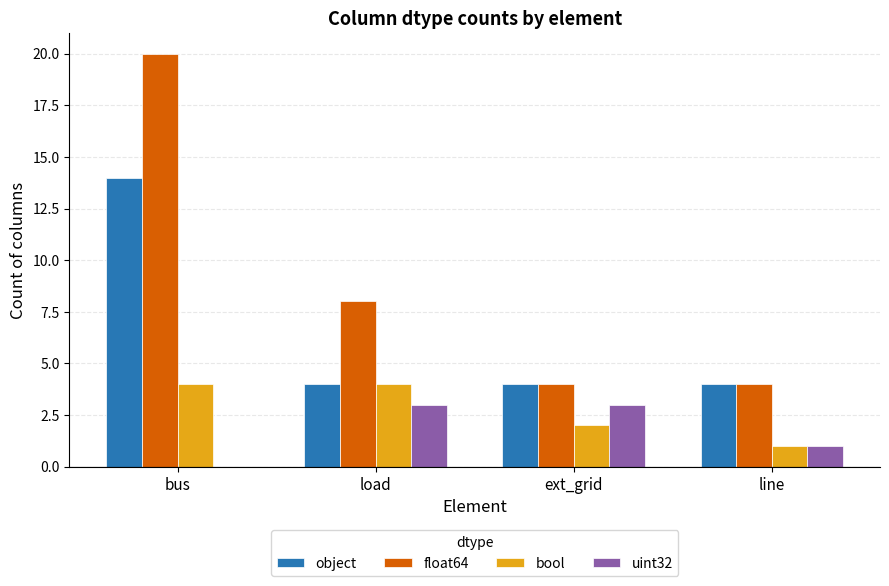

Which category has the highest value across all series?

bus